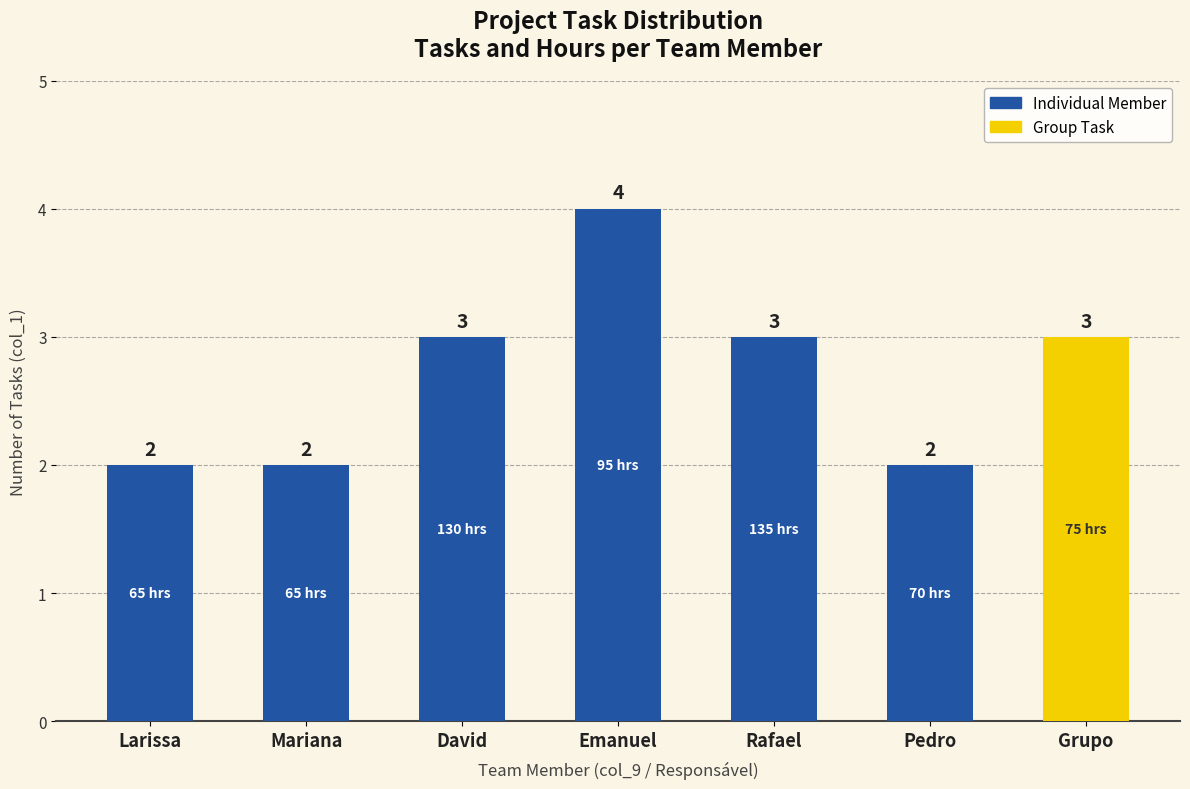

Between David and Pedro, which is larger?

David